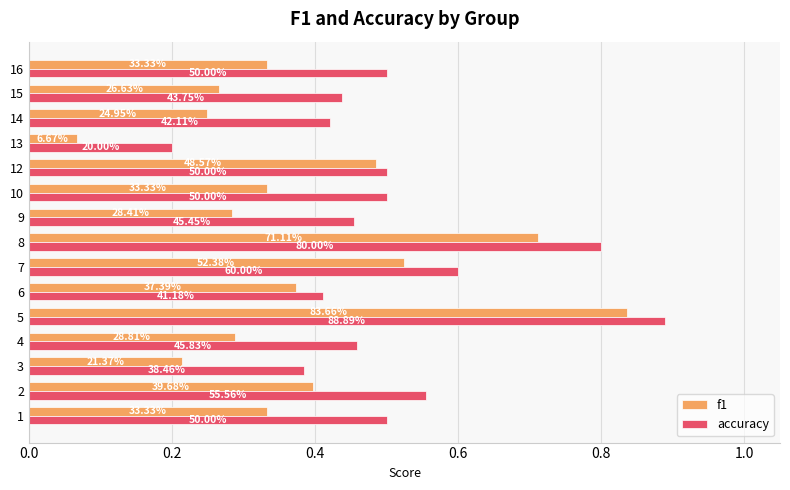

What are all the series names shown in the legend?

f1, accuracy